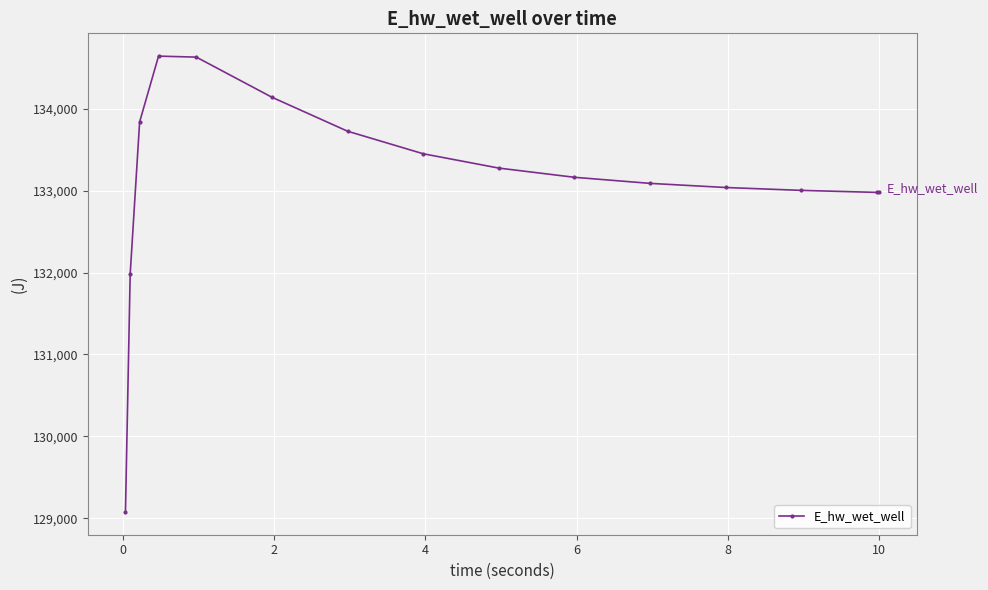

What is the sum of all values?

1997031.0